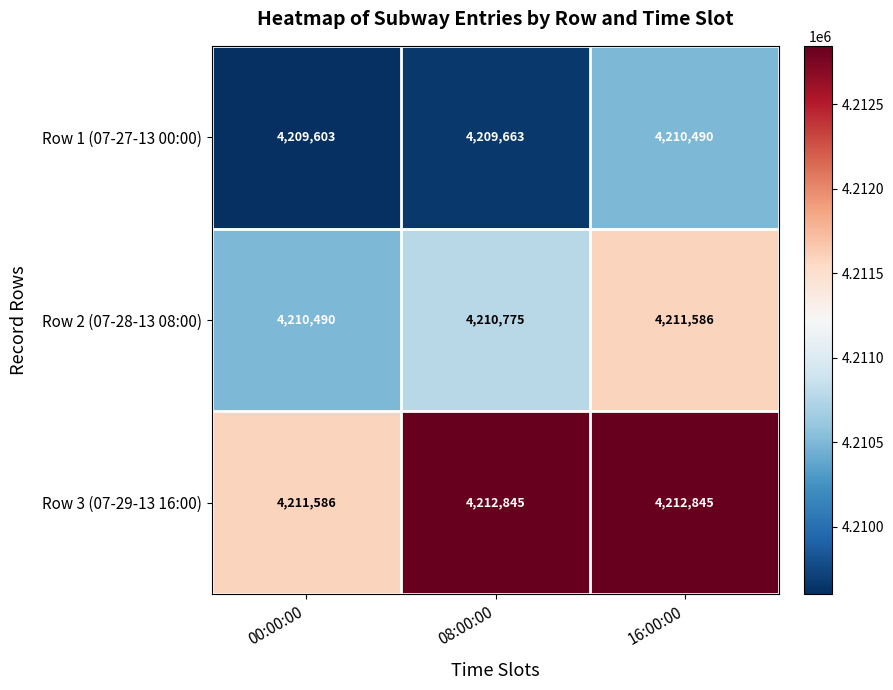

What is the spread (max minus min) of values at 08:00:00?

3182